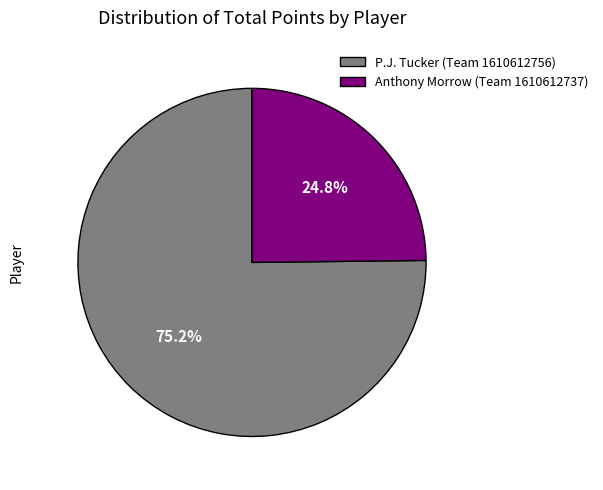

Which slice is the largest?

P.J. Tucker (Team 1610612756)